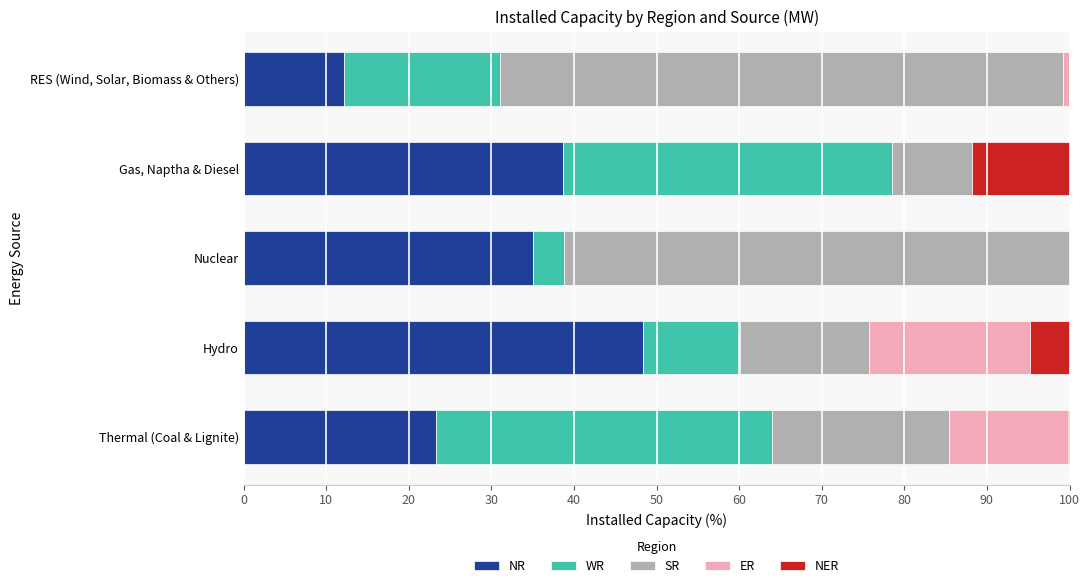

How many categories are shown in the chart?

5